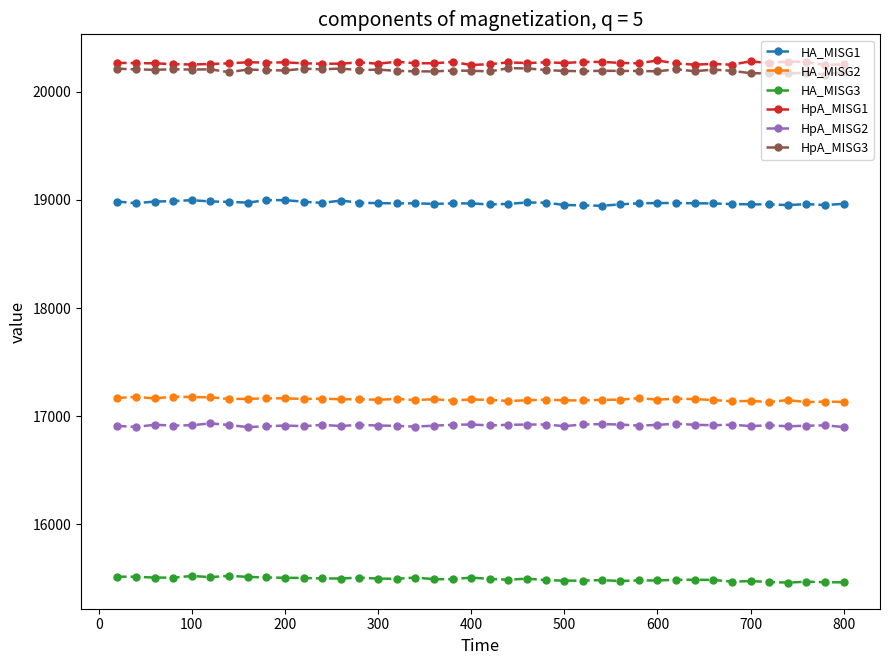

What is the value of the HA_MISG3 point at the 35th from the left?

15477.0